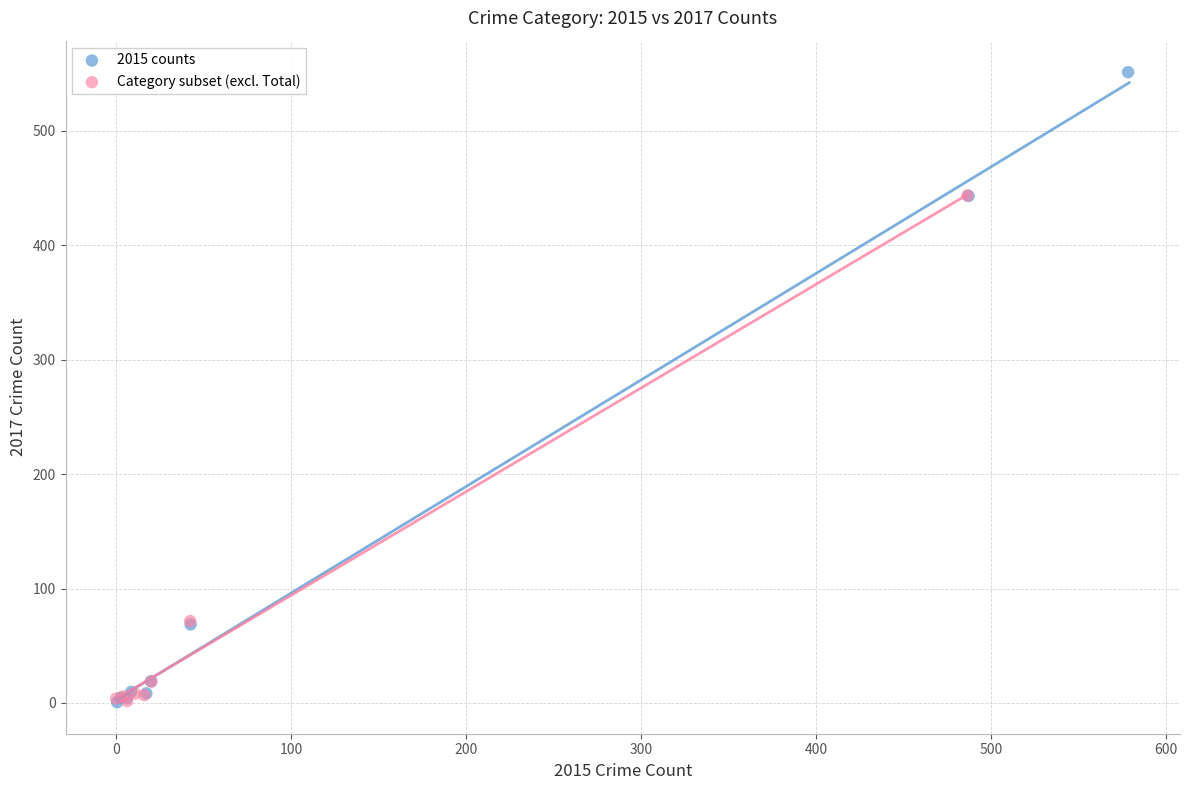

Which series has the largest Y range (max minus min)?

2015 counts